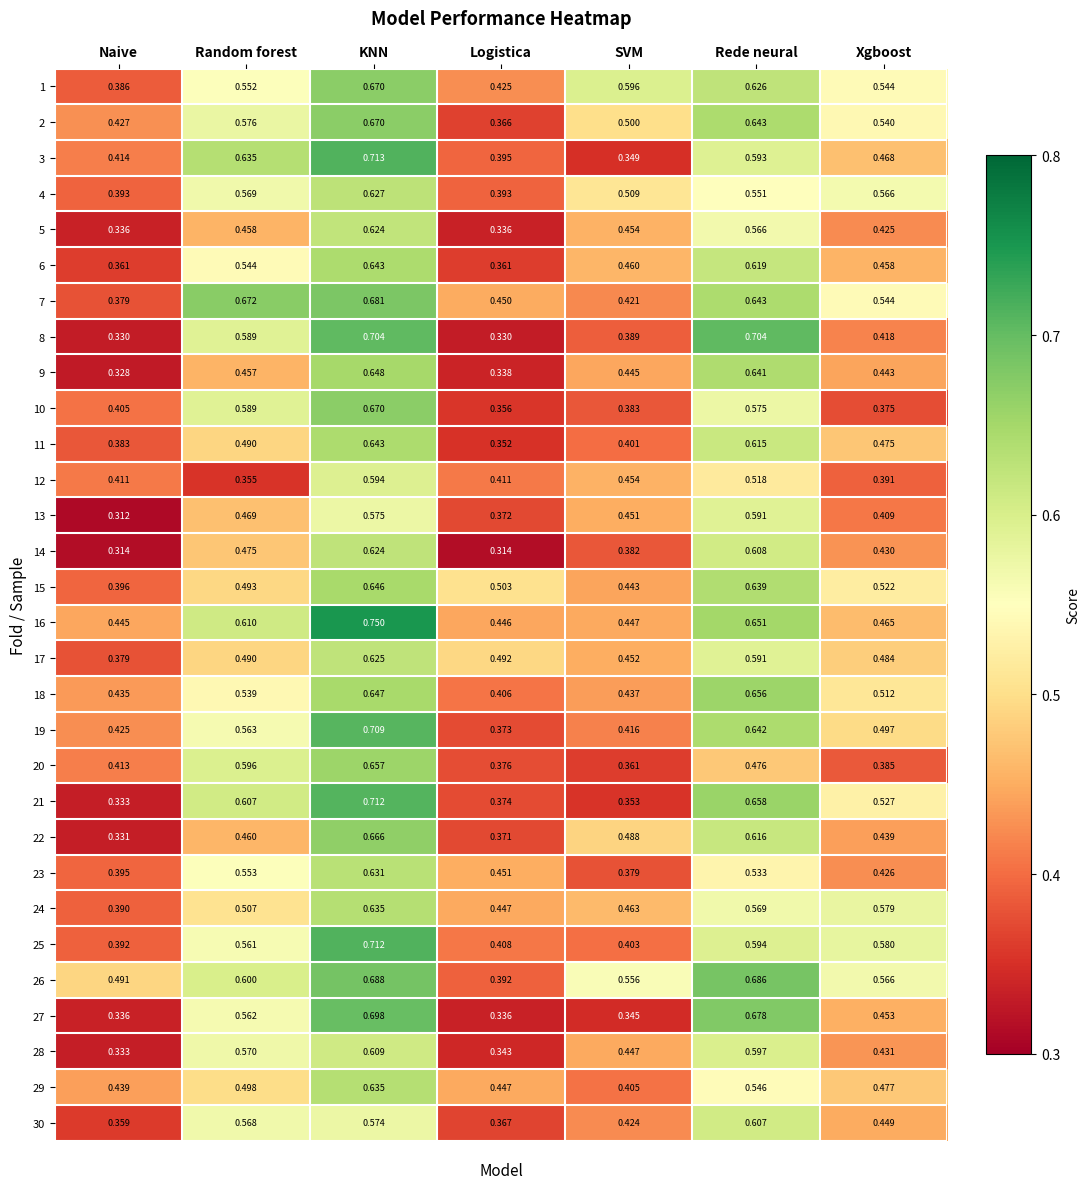

Which category has the lowest value in the 25 series?

Naive